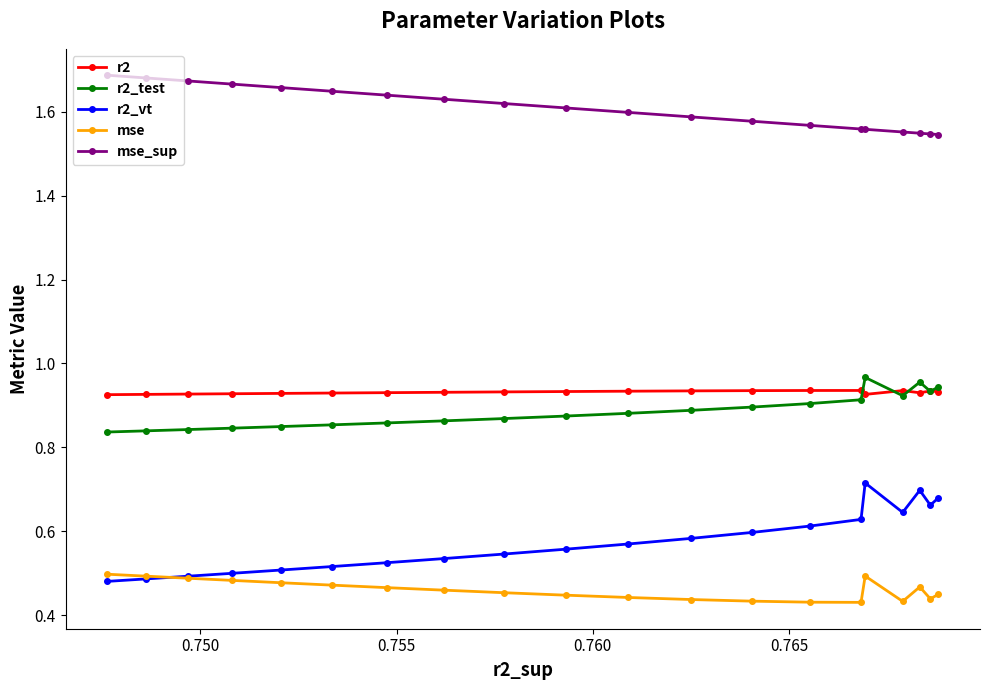

True or false: mse has more than 1 points higher than both neighbors.

True